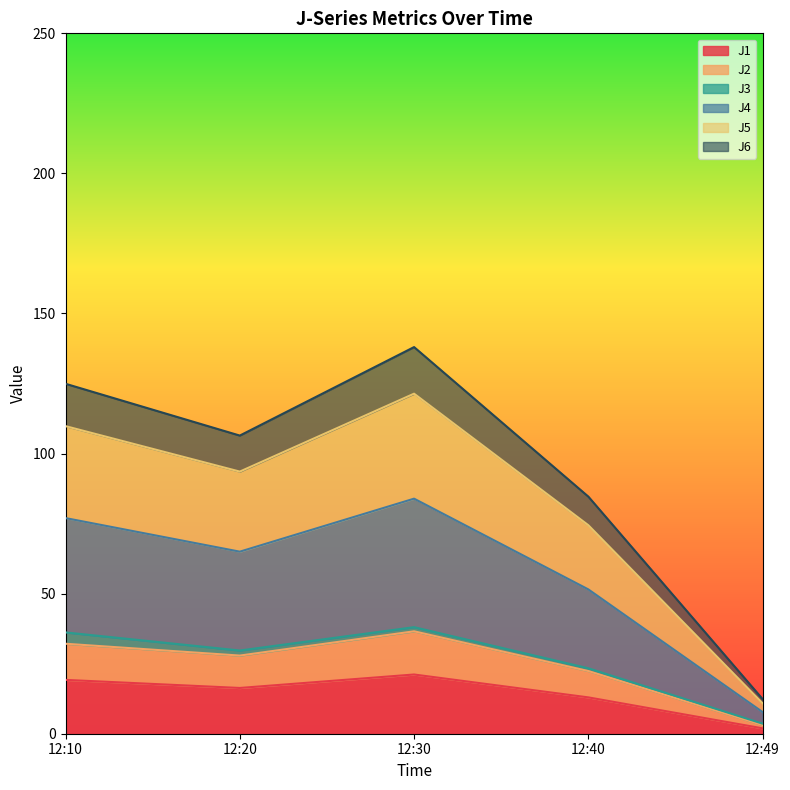

Does the chart have visible grid lines?

No